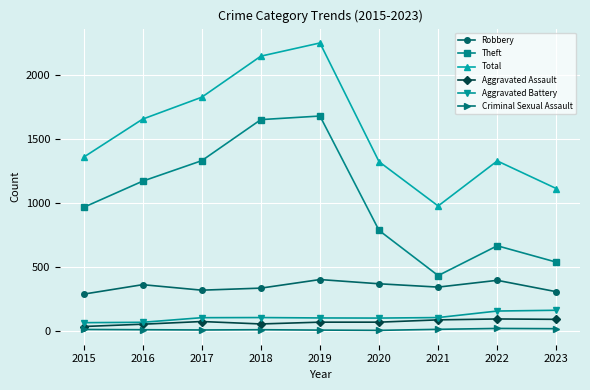

How many interior local peaks does the Robbery series have?

3